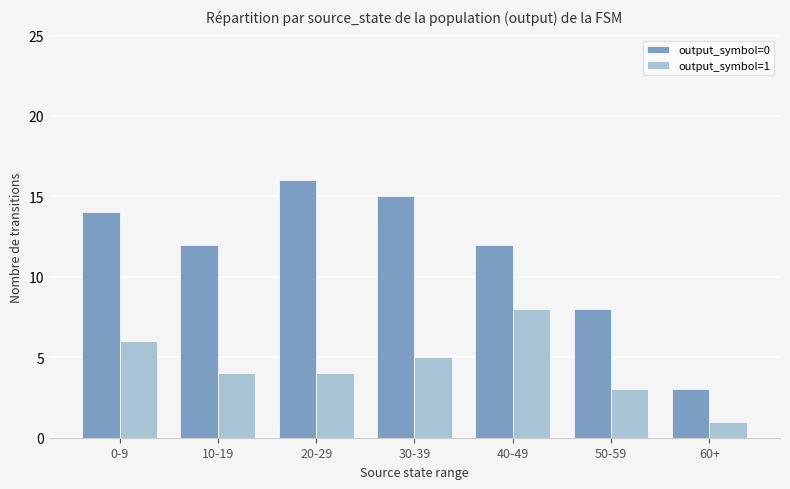

Reading left to right, extract all data points from this chart.

output_symbol=0: 0-9=14	10-19=12	20-29=16	30-39=15	40-49=12	50-59=8	60+=3
output_symbol=1: 0-9=6	10-19=4	20-29=4	30-39=5	40-49=8	50-59=3	60+=1